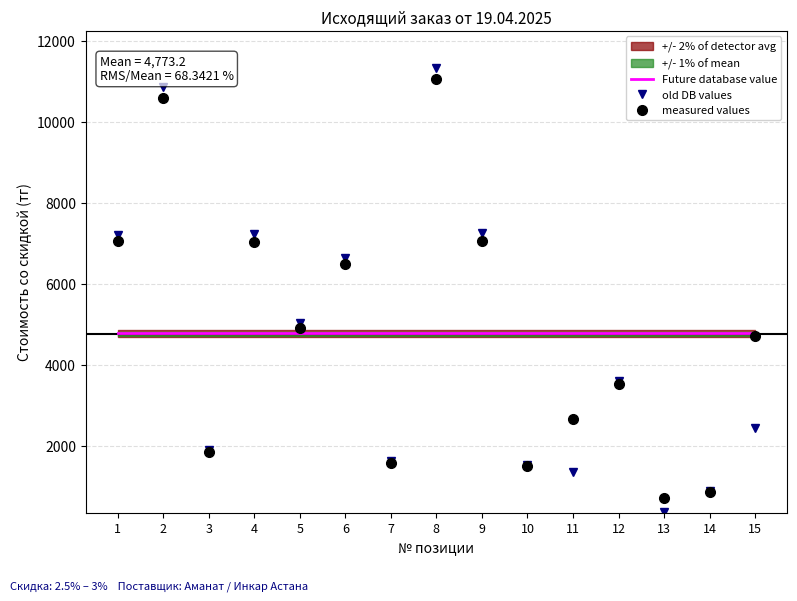

Reading right to left, transcribe all the data shown in this chart.

Future database value: 15=4797.1	14=4797.1	13=4797.1	12=4797.1	11=4797.1	10=4797.1	9=4797.1	8=4797.1	7=4797.1	6=4797.1	5=4797.1	4=4797.1	3=4797.1	2=4797.1	1=4797.1
old DB values: 15=2429.2	14=872.9	13=367.0	12=3605.0	11=1360.0	10=1527.0	9=7255.2	8=11355.0	7=1624.0	6=6652.0	5=5030.0	4=7226.0	3=1899.0	2=10863.0	1=7225.0
measured values: 15=4712.6	14=846.7	13=715.6	12=3514.9	11=2652.0	10=1488.8	9=7073.8	8=11071.1	7=1583.4	6=6485.7	5=4904.2	4=7045.4	3=1851.5	2=10591.4	1=7060.9